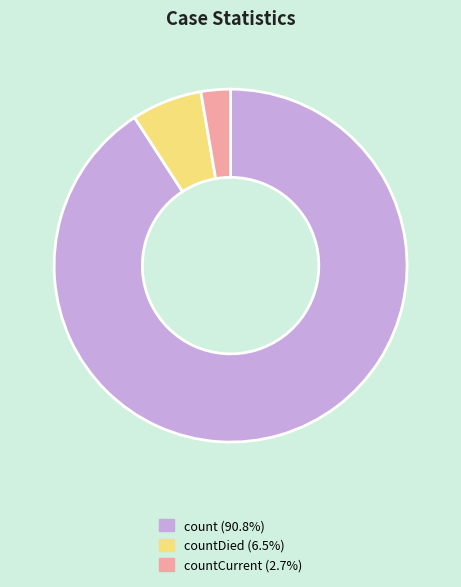

Does any single category account for the majority?

Yes